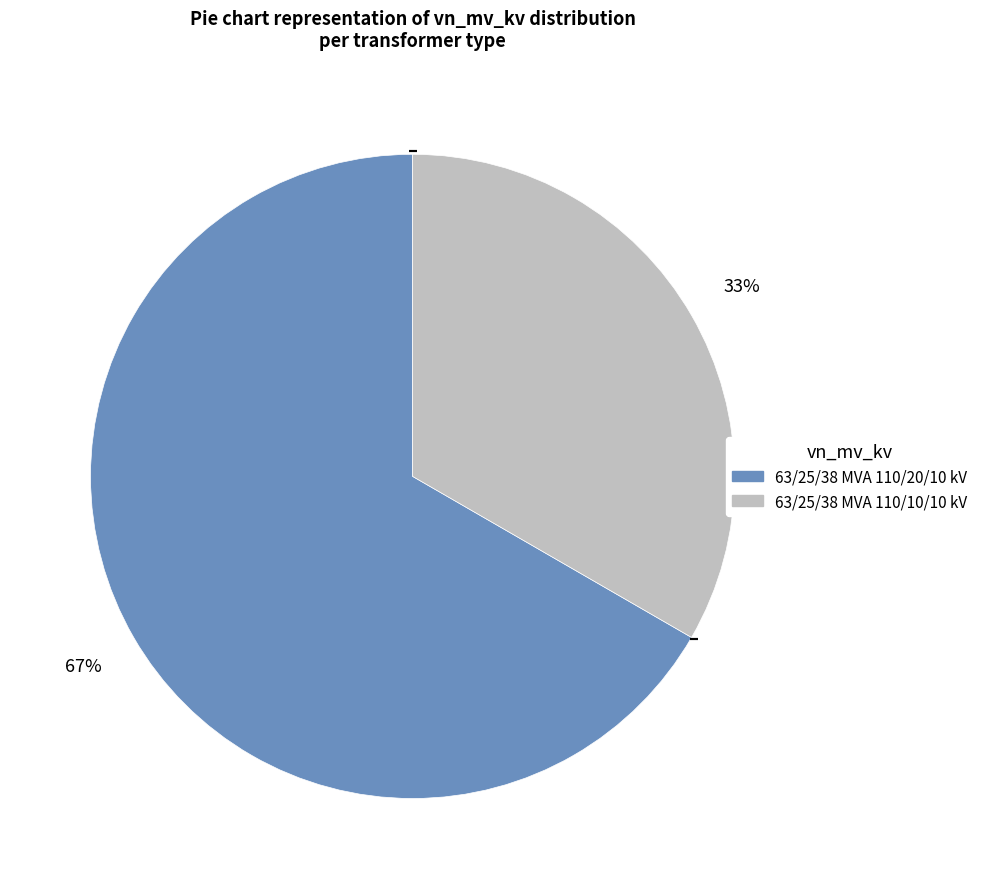

Is there any slice that represents more than half of the pie?

Yes